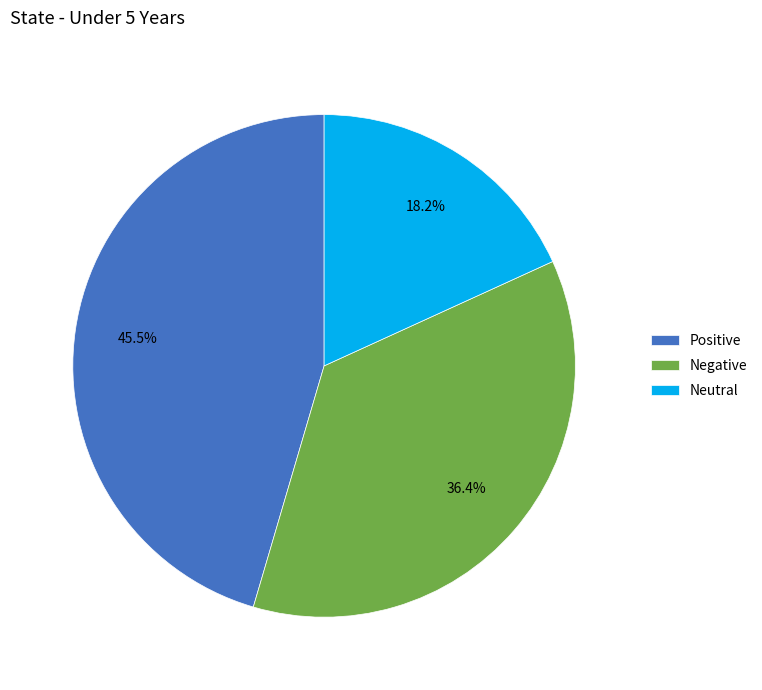

How many segments does this pie chart have?

3